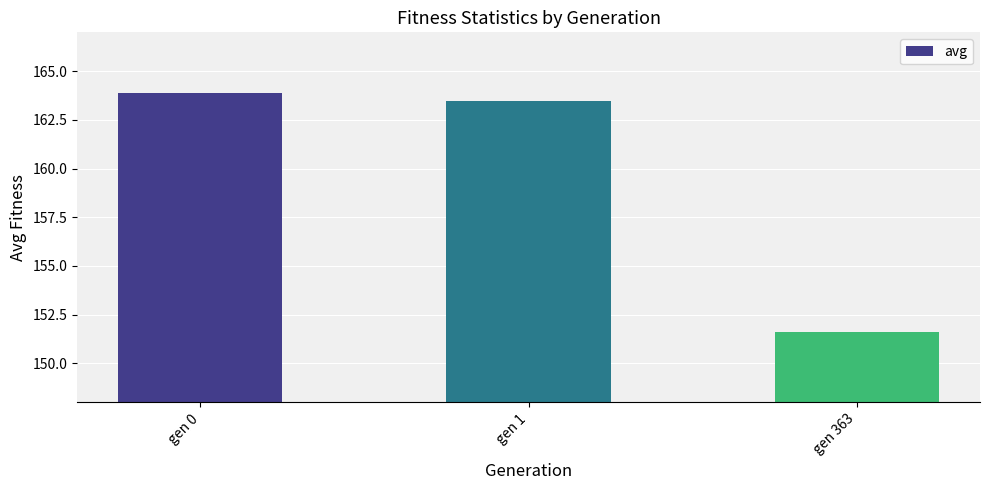

Reading right to left, what are all the values shown in this chart?

151.6	163.5	163.9